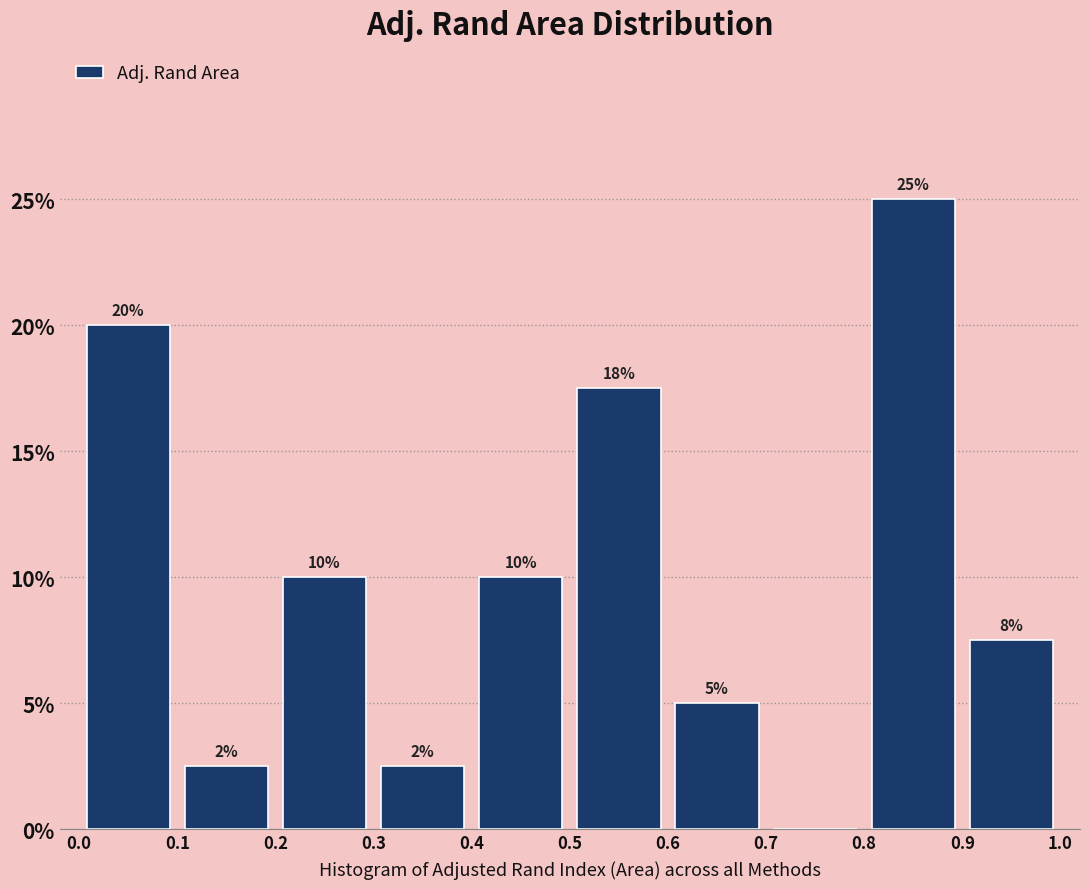

Over which range of the x-axis is the bar tallest?

0.8 to 0.9